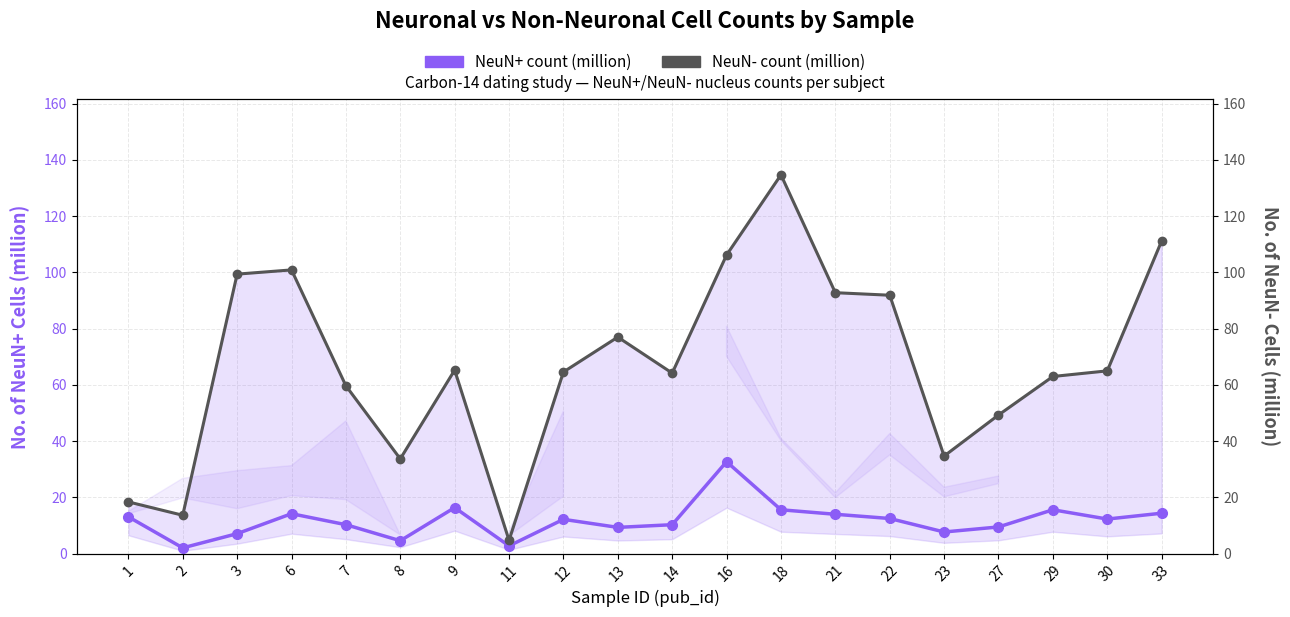

Reading left to right, what are all the values shown in this chart?

NeuN+ count (million): 13.1	2.0	7.1	14.2	10.3	4.6	16.4	2.8	12.2	9.3	10.3	32.7	15.6	14.0	12.5	7.7	9.5	15.6	12.3	14.4
NeuN- count (million): 18.4	13.7	99.4	100.9	59.7	33.7	65.3	4.8	64.6	77.0	64.2	106.2	134.7	92.8	91.9	34.7	49.3	63.0	65.0	111.2